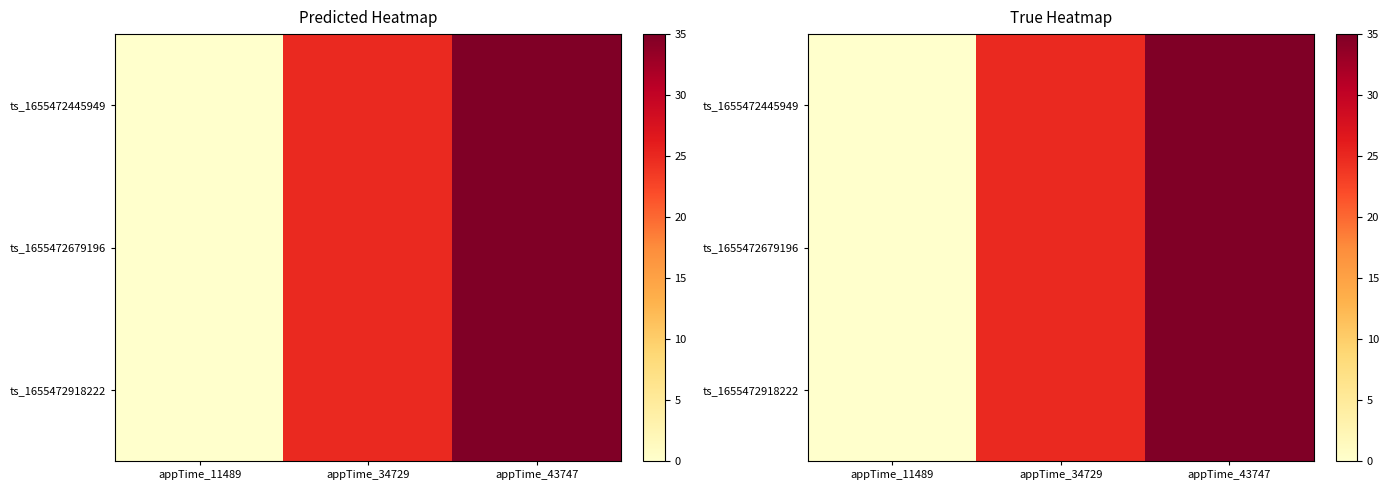

What is the sum of the ts_1655472445949 values at appTime_43747 and appTime_11489?

35.0